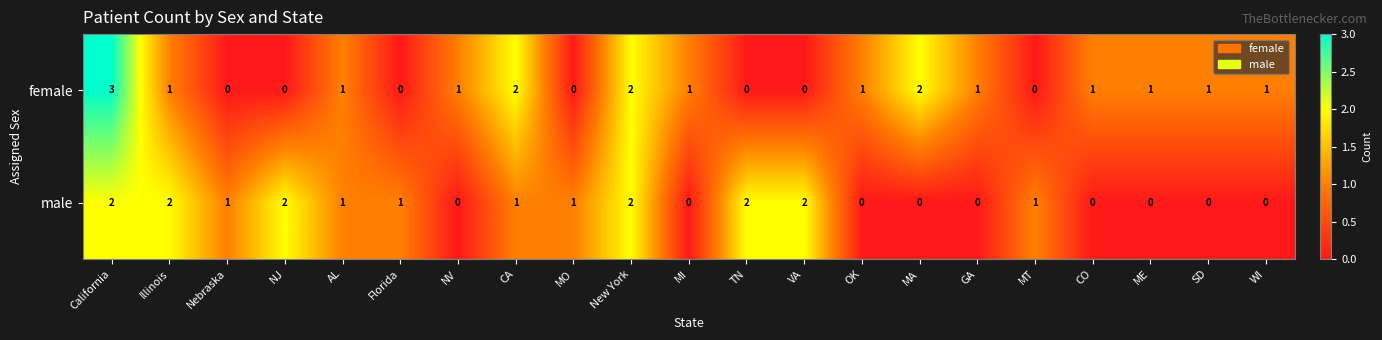

List the series in order of their peak value, highest first.

female, male